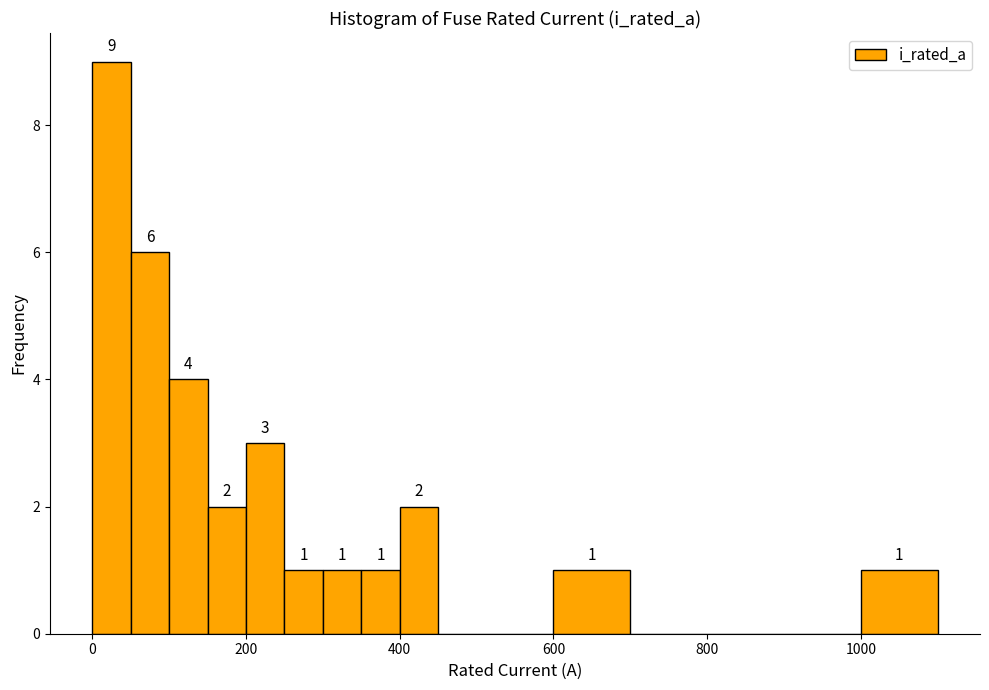

Read against the x-axis, roughly where is the centre of the tallest bar?

20